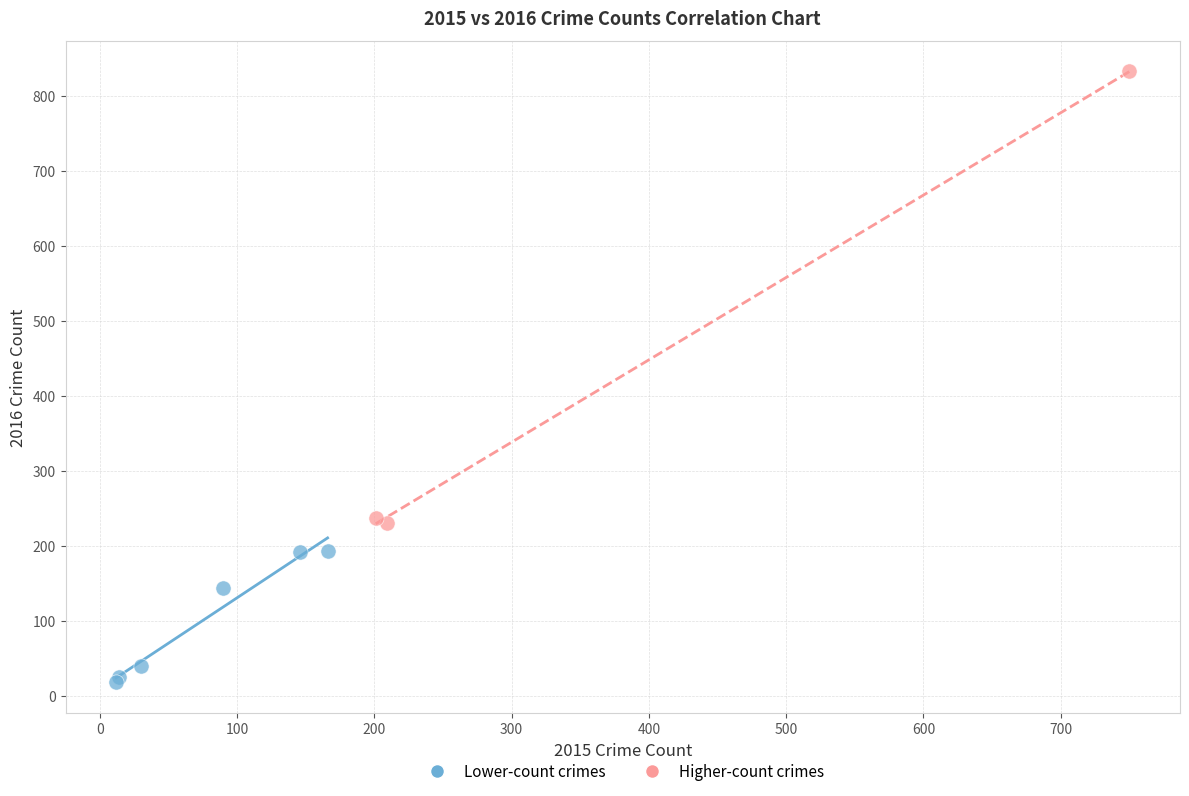

Which series has the largest Y range (max minus min)?

Higher-count crimes